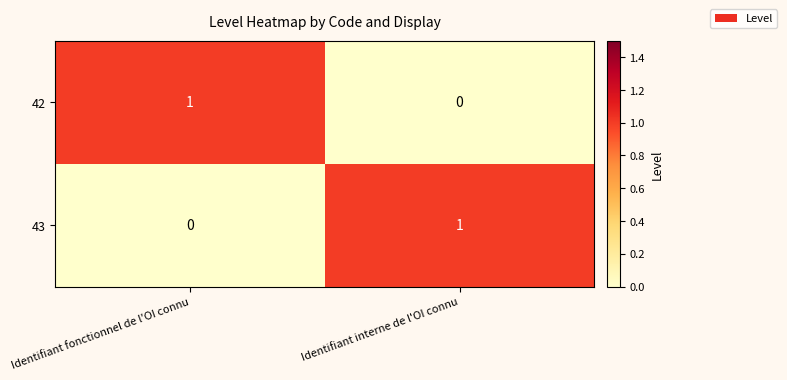

Reading left to right, what are all the values shown in this chart?

42: 1	0
43: 0	1